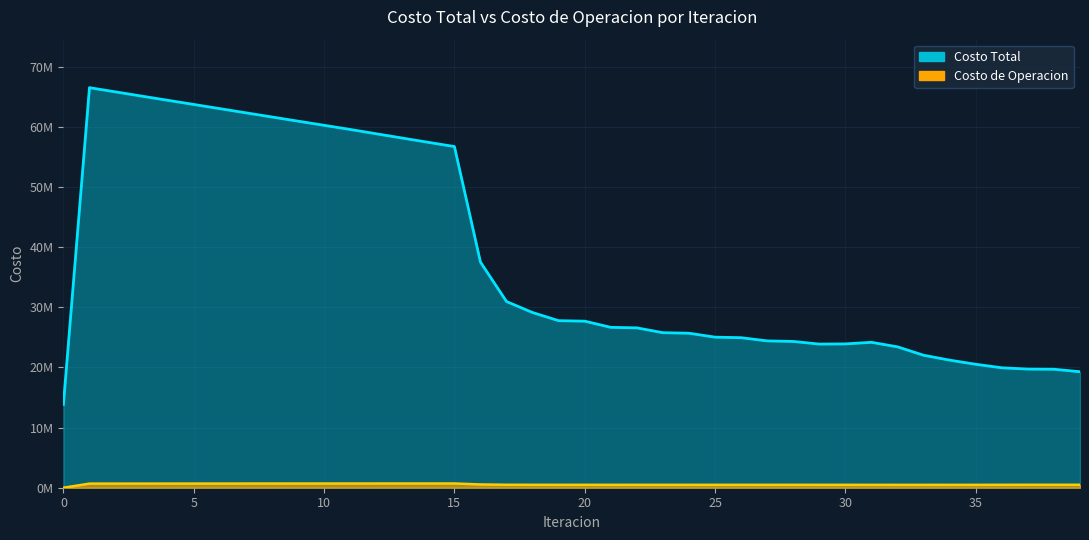

What is the average value of the Costo de Operacion series?

553127.2